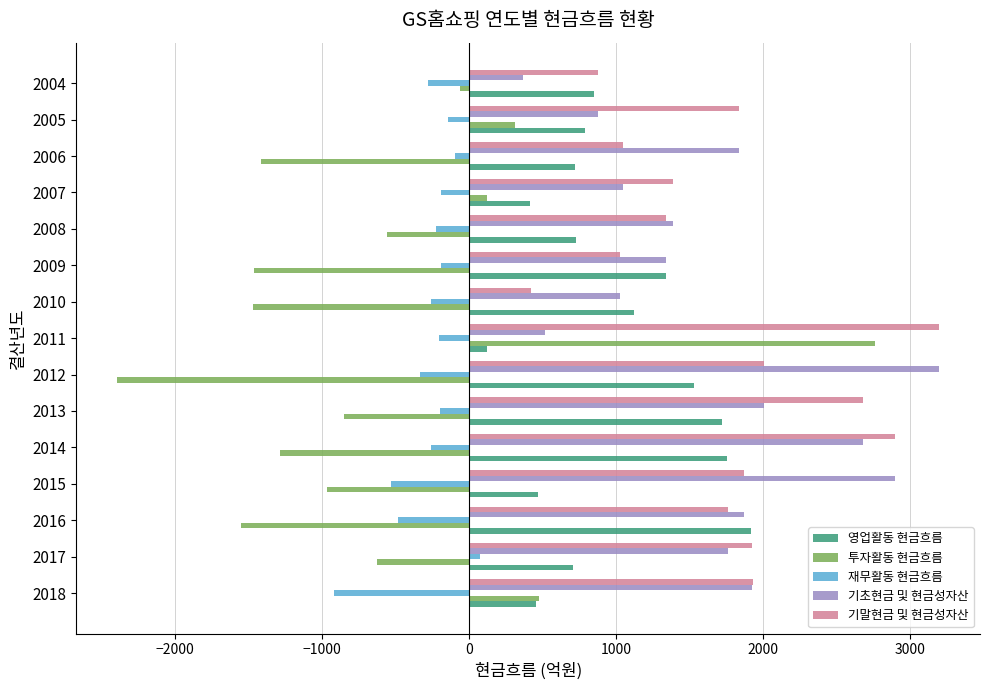

What is the maximum value shown in the chart?

3197.5